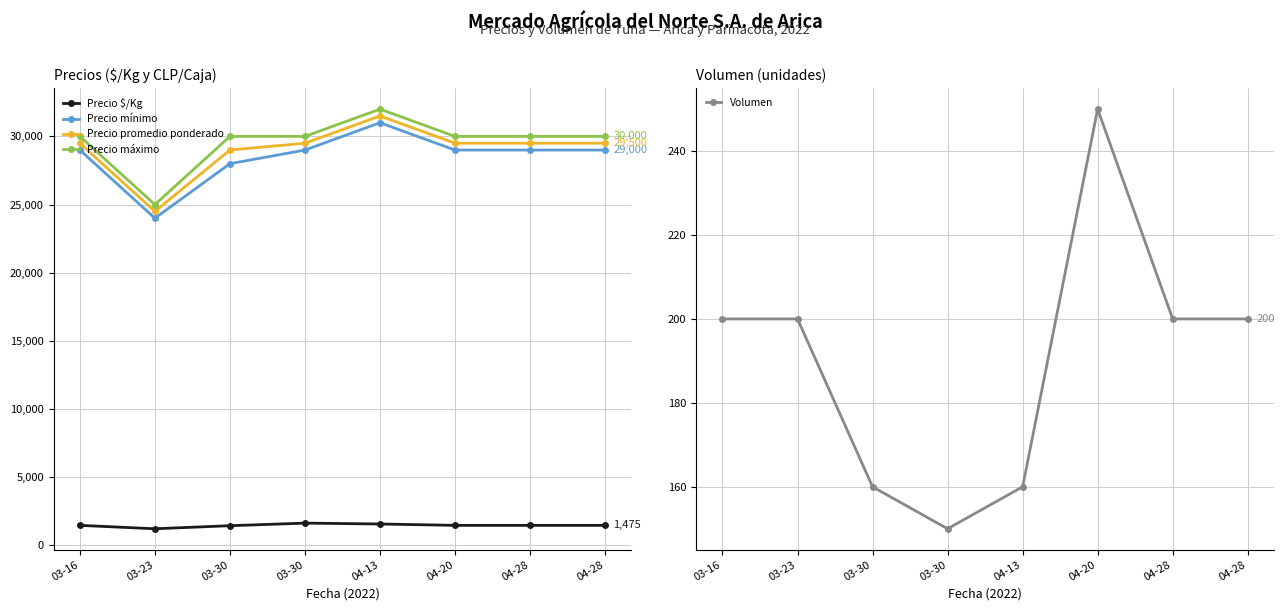

Reading left to right, extract all data points from this chart.

Precio $/Kg: 03-16=1475	03-23=1225	03-30=1450	03-30=1639	04-13=1575	04-20=1475	04-28=1475	04-28=1475
Precio mínimo: 03-16=29000	03-23=24000	03-30=28000	03-30=29000	04-13=31000	04-20=29000	04-28=29000	04-28=29000
Precio promedio ponderado: 03-16=29500	03-23=24500	03-30=29000	03-30=29500	04-13=31500	04-20=29500	04-28=29500	04-28=29500
Precio máximo: 03-16=30000	03-23=25000	03-30=30000	03-30=30000	04-13=32000	04-20=30000	04-28=30000	04-28=30000
Volumen: 03-16=200	03-23=200	03-30=160	03-30=150	04-13=160	04-20=250	04-28=200	04-28=200